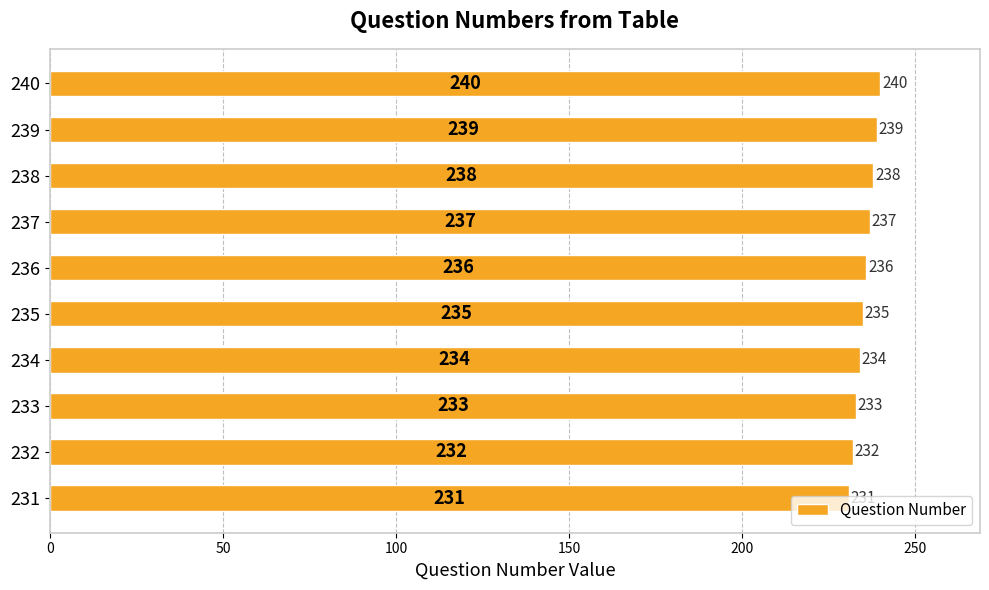

Rank the categories by value from lowest to highest.

231, 232, 233, 234, 235, 236, 237, 238, 239, 240